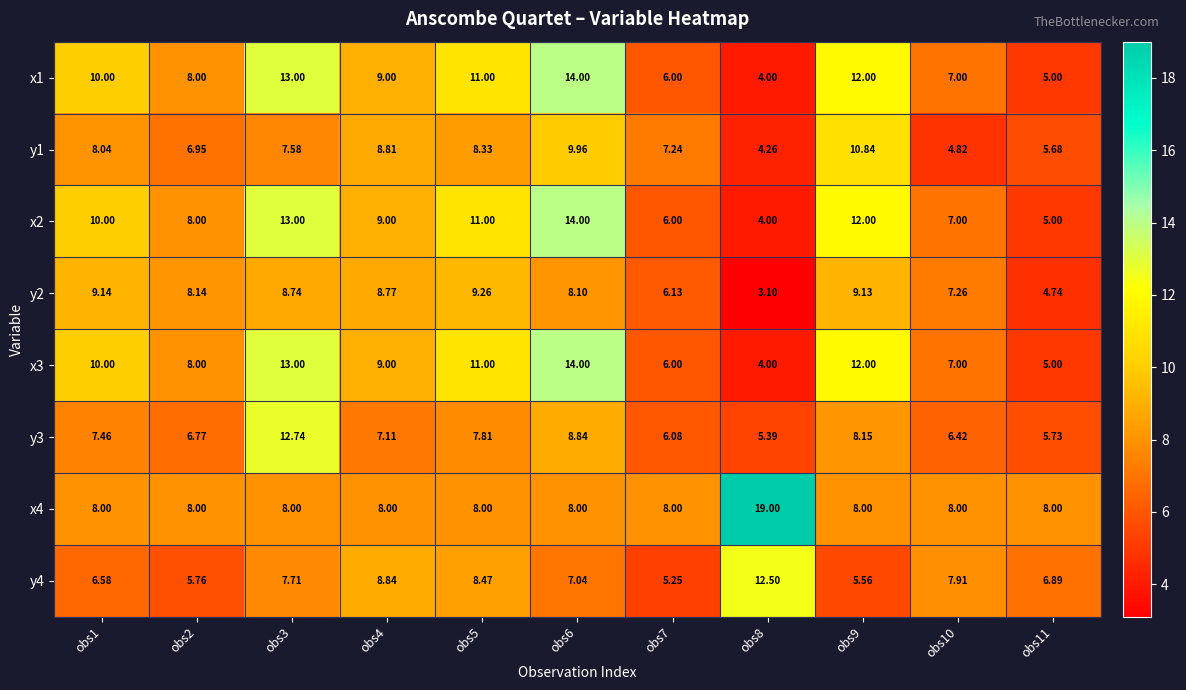

Is the value of x3 at obs4 greater than the value of x4 at obs6?

Yes